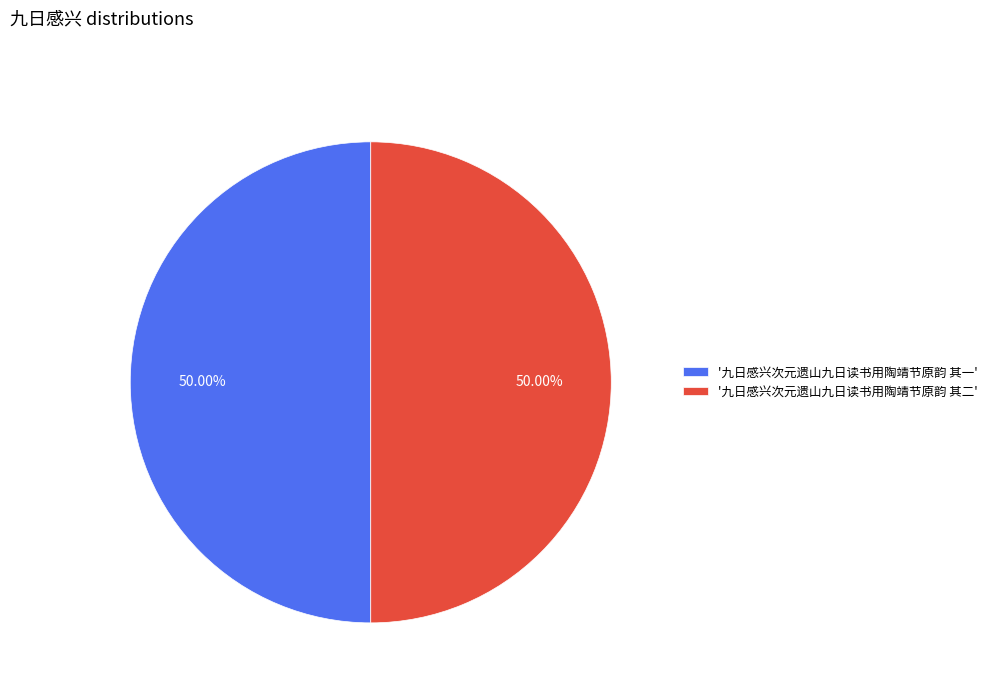

Approximately how many times larger is the value at '九日感兴次元遗山九日读书用陶靖节原韵 其二' compared to '九日感兴次元遗山九日读书用陶靖节原韵 其一'?

1.0